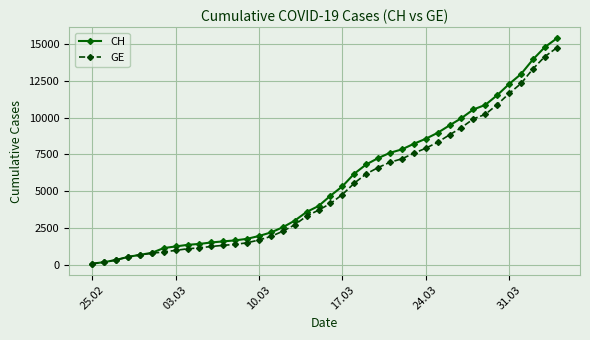

List the series in order of their overall mean, highest first.

CH, GE